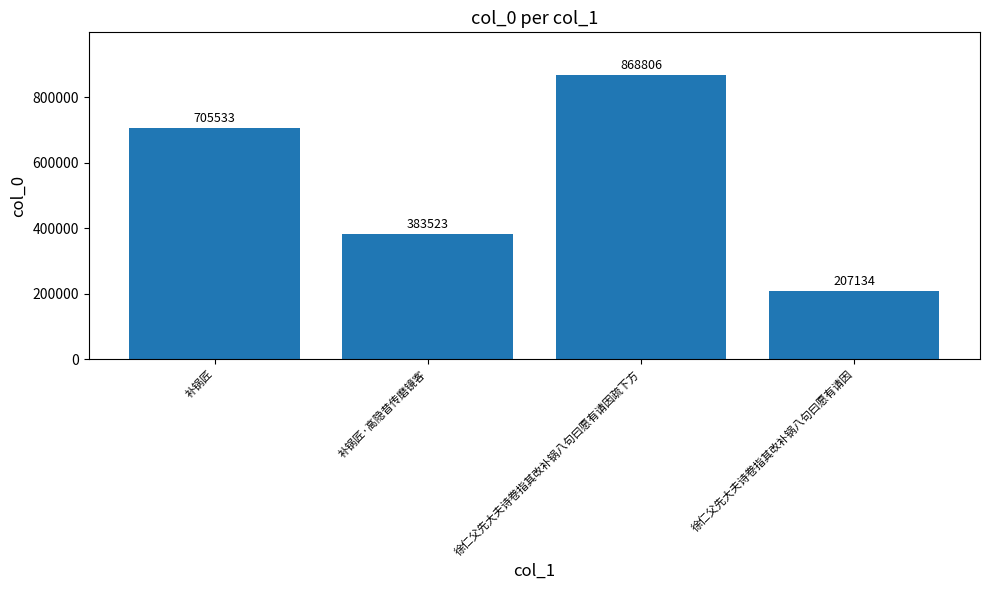

At which label is the value closest to 537970?

补锅匠·高隐昔传磨镜客